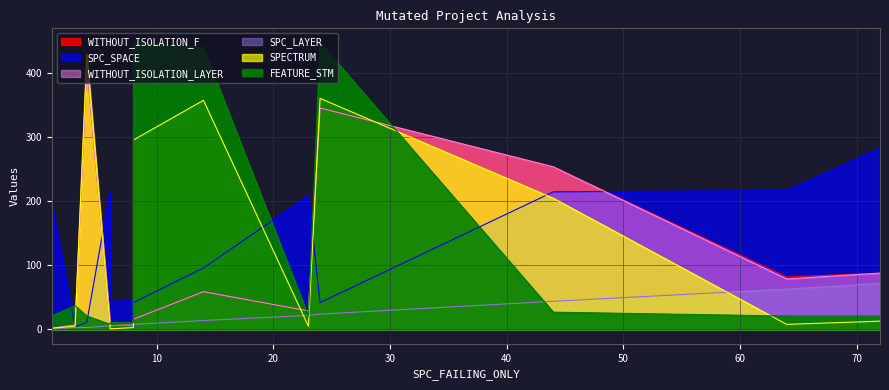

List the series in order of their peak value, lowest first.

SPC_LAYER, SPC_SPACE, WITHOUT_ISOLATION_LAYER, WITHOUT_ISOLATION_F, SPECTRUM, FEATURE_STM